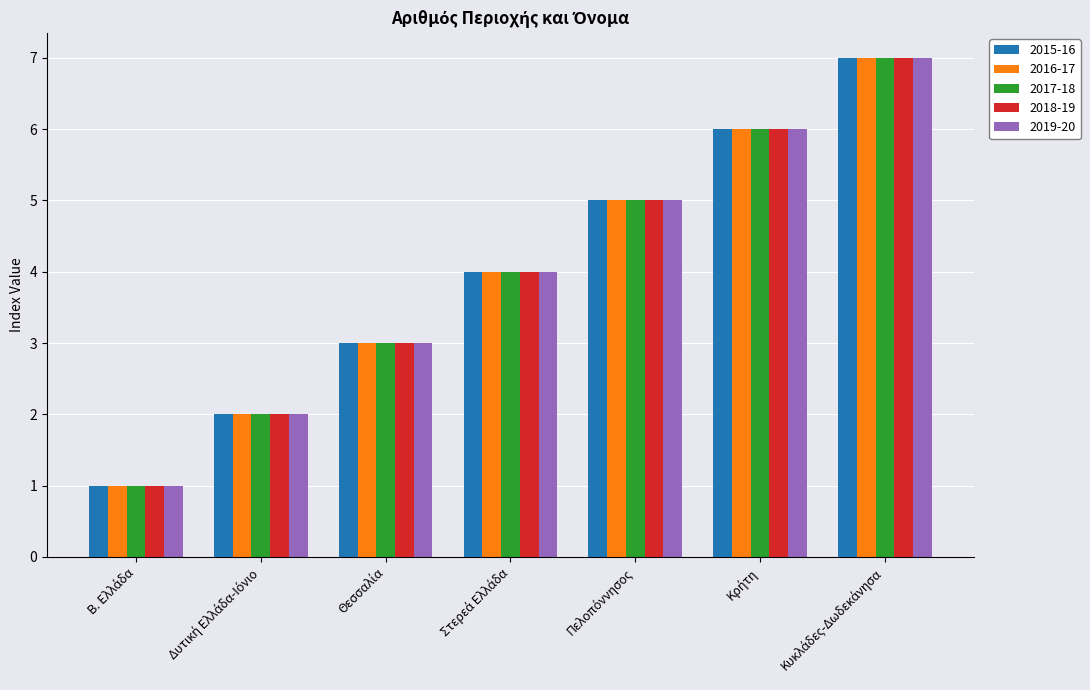

What is the average value of the 2016-17 series?

4